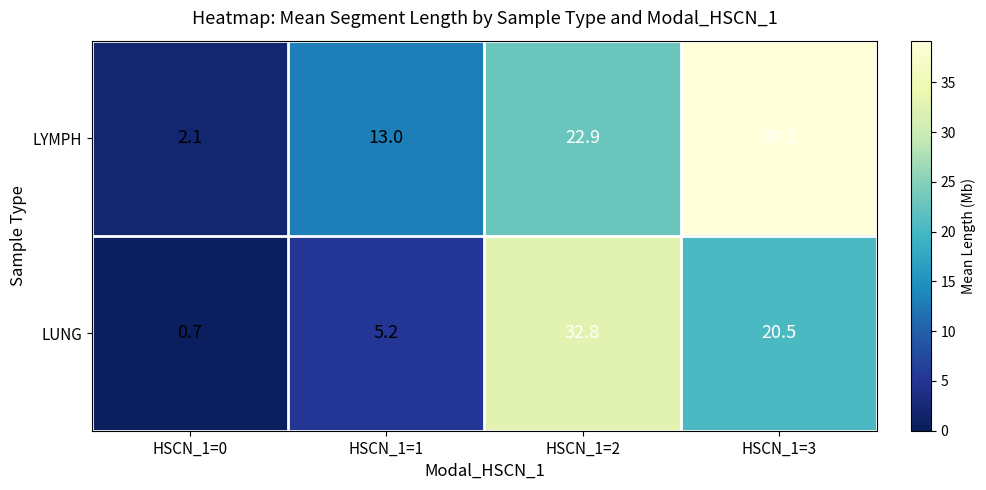

What is the greatest value displayed?

39.2